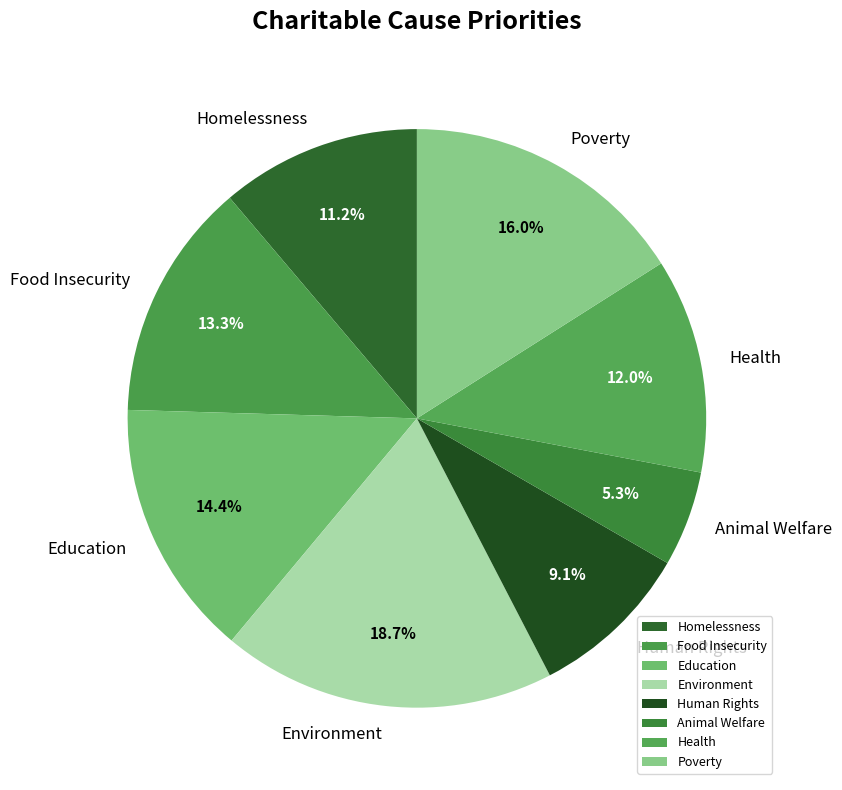

How many slices are in this pie chart?

8